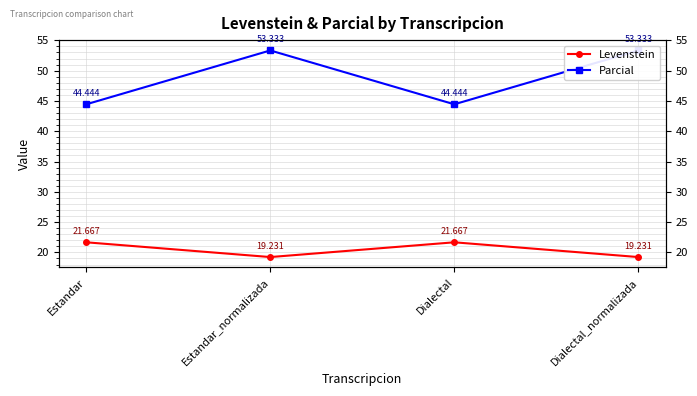

In Levenstein, how many points are lower than both neighbors (excluding endpoints)?

1